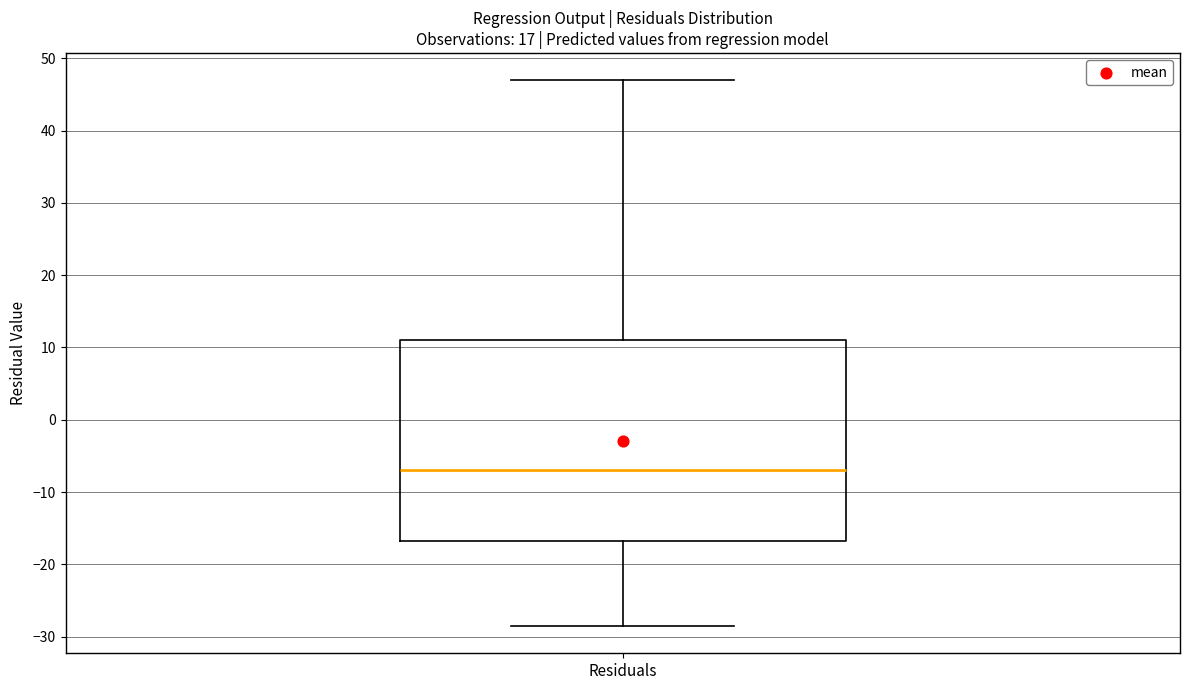

Transcribe this box plot: give where the median line is, the range the box spans, and where the two whiskers end, as read against the y-axis. The values are not printed on the chart, so give them approximately, as read against the axis.

median -7, box -17 to 11, whiskers -29 to 47